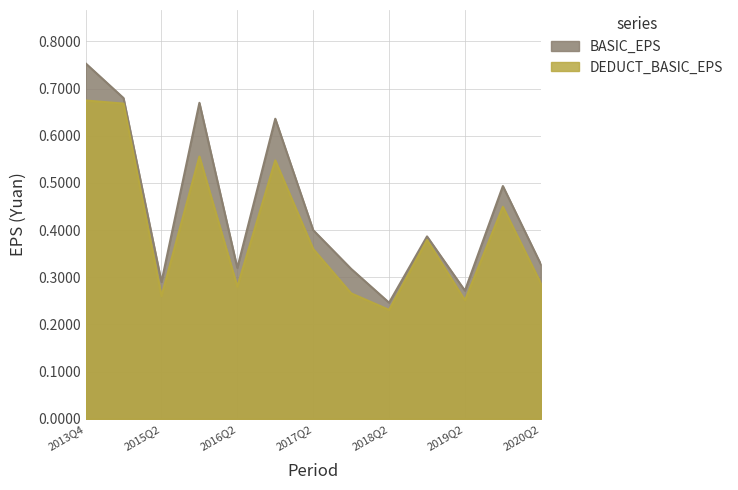

Reading right to left, list all the values displayed in this chart.

BASIC_EPS: 2020Q2=0.3	2019Q4=0.5	2019Q2=0.3	2018Q4=0.4	2018Q2=0.2	2017Q4=0.3	2017Q2=0.4	2016Q4=0.6	2016Q2=0.3	2015Q4=0.7	2015Q2=0.3	2014Q4=0.7	2013Q4=0.8
DEDUCT_BASIC_EPS: 2020Q2=0.3	2019Q4=0.4	2019Q2=0.3	2018Q4=0.4	2018Q2=0.2	2017Q4=0.3	2017Q2=0.4	2016Q4=0.5	2016Q2=0.3	2015Q4=0.6	2015Q2=0.3	2014Q4=0.7	2013Q4=0.7